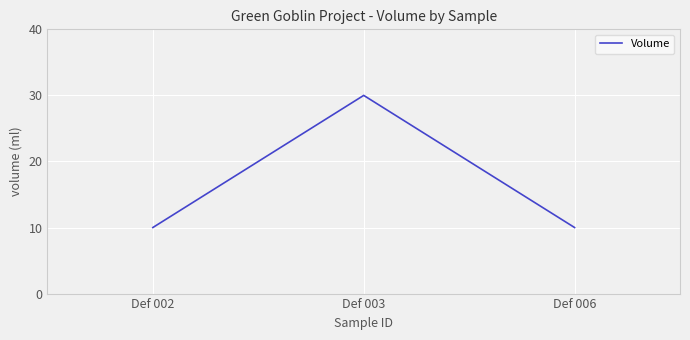

What is the sum of the values at Def 003 and Def 002?

40